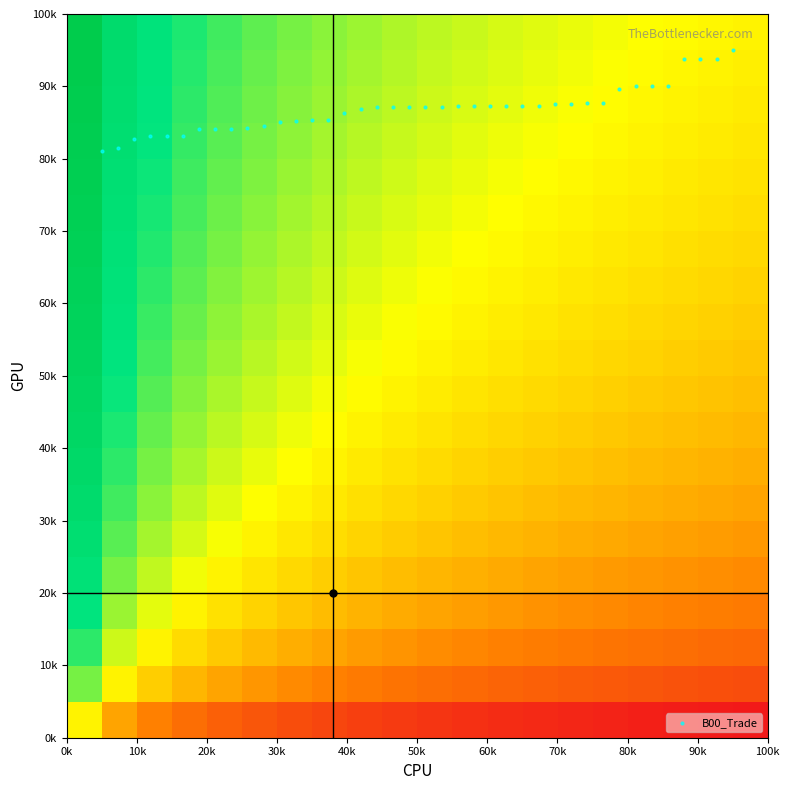

What is the minimum value shown in the chart?

81100.0